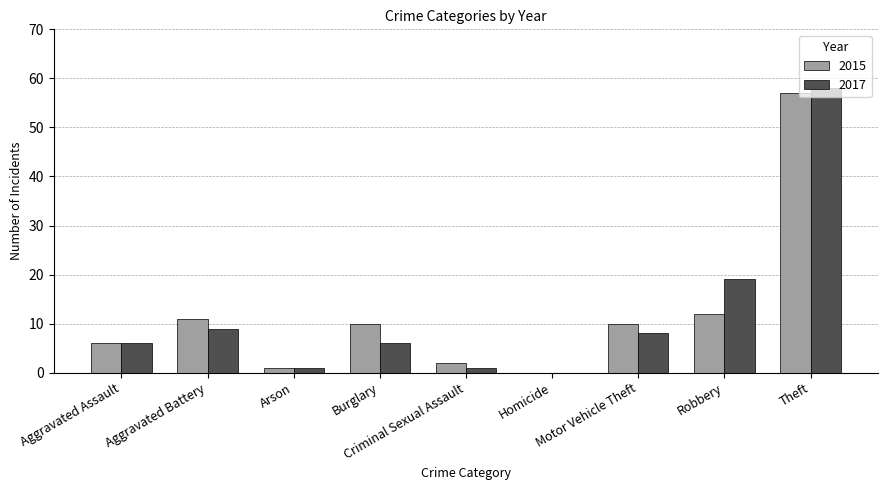

What is the sum of all 2015 values?

109